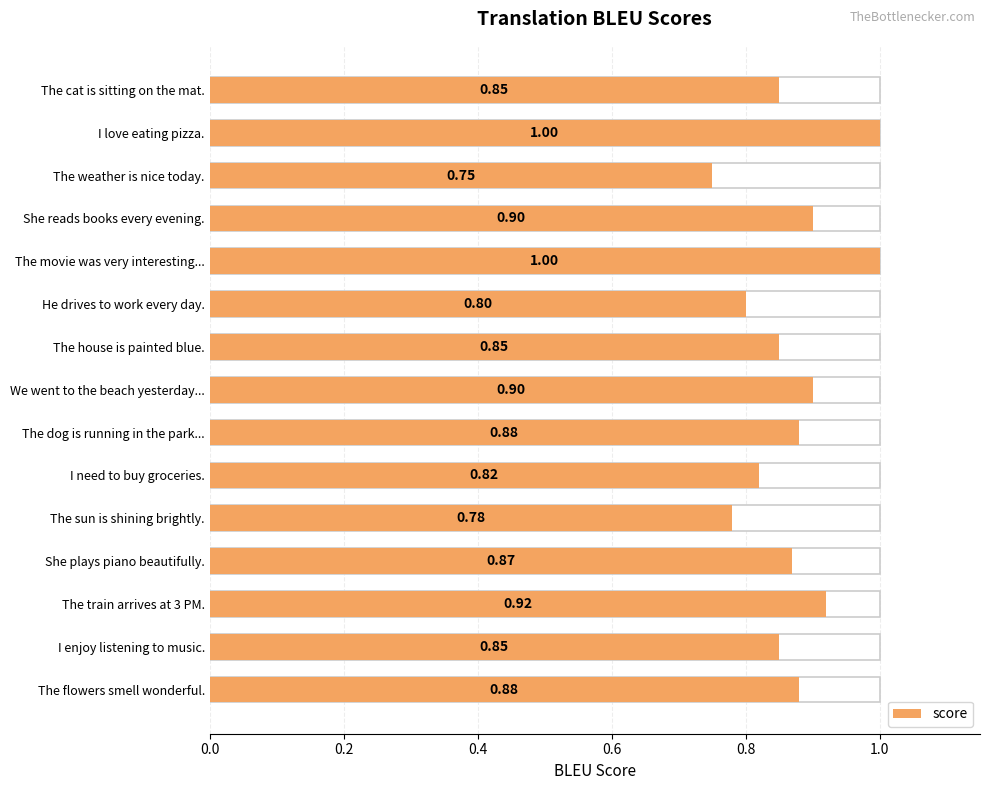

What is the average value?

0.9